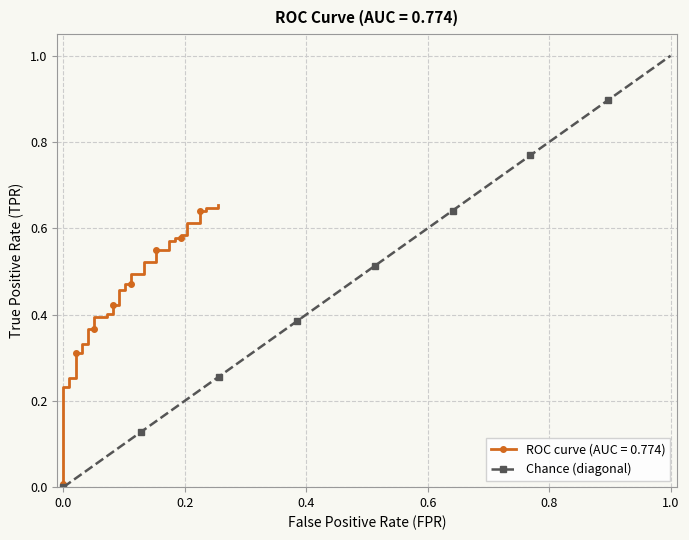

True or false: Chance (diagonal) has more than 0 interior local peaks.

False